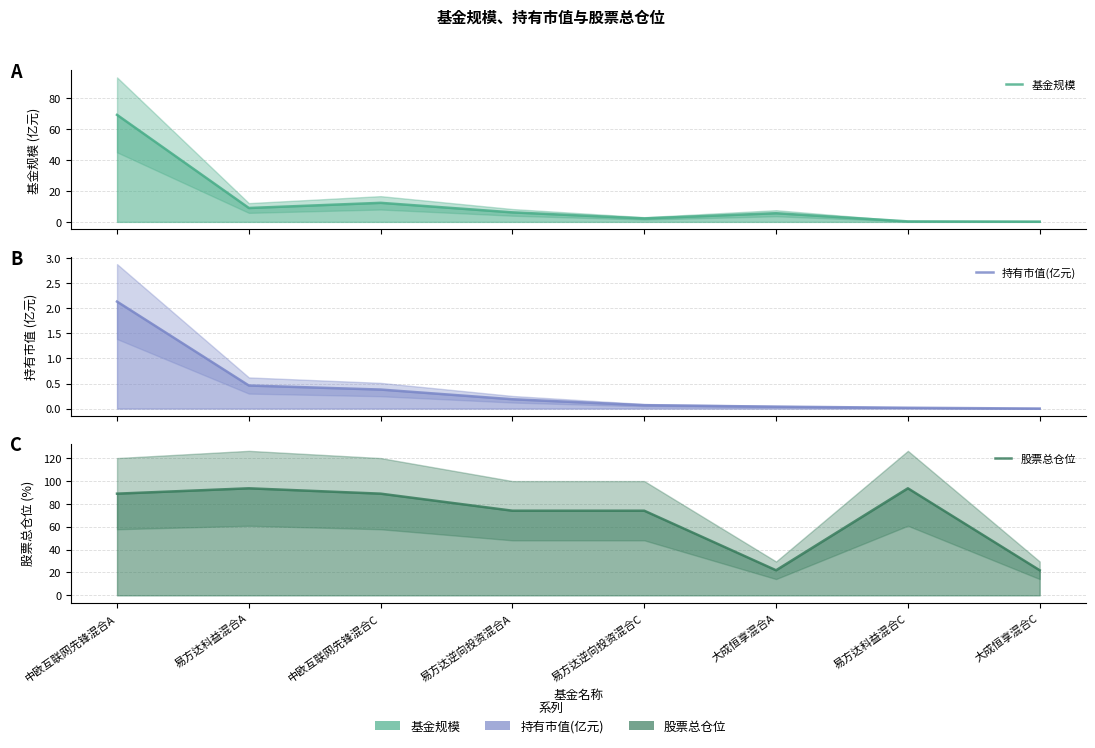

What is the label of the 4th point from the left?

易方达逆向投资混合A